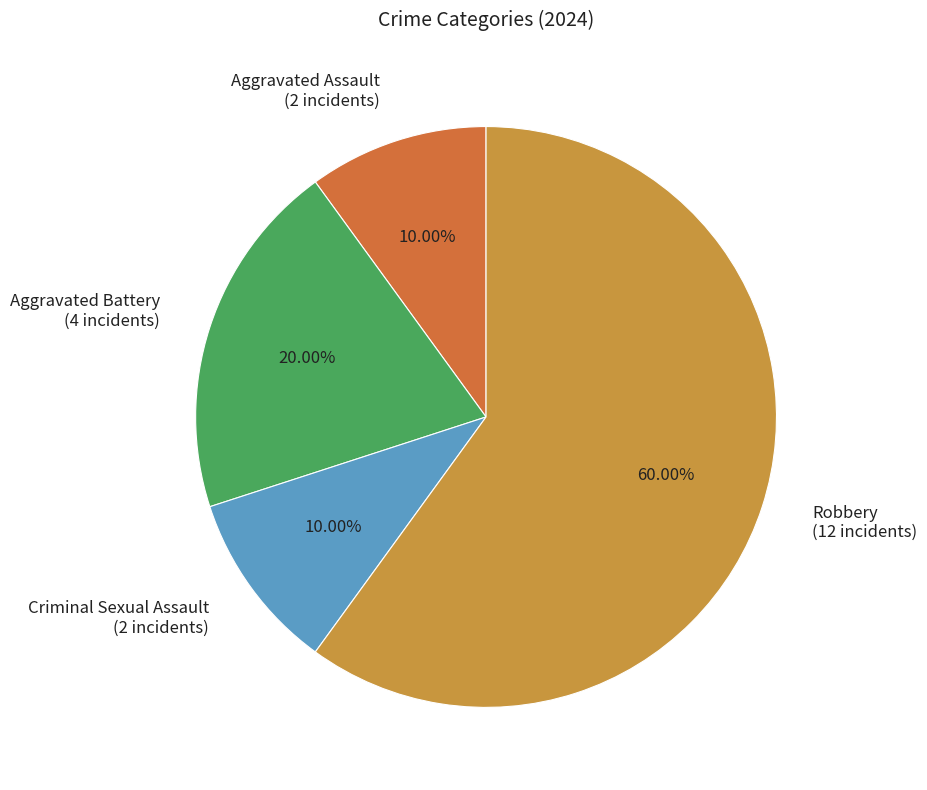

Which category has the biggest portion of the pie?

Robbery